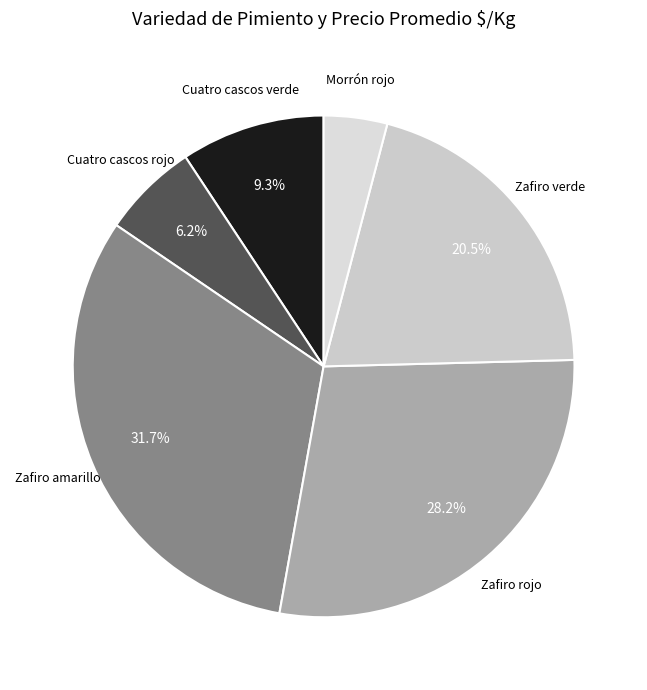

To the nearest percent, what is the average slice percentage?

17%